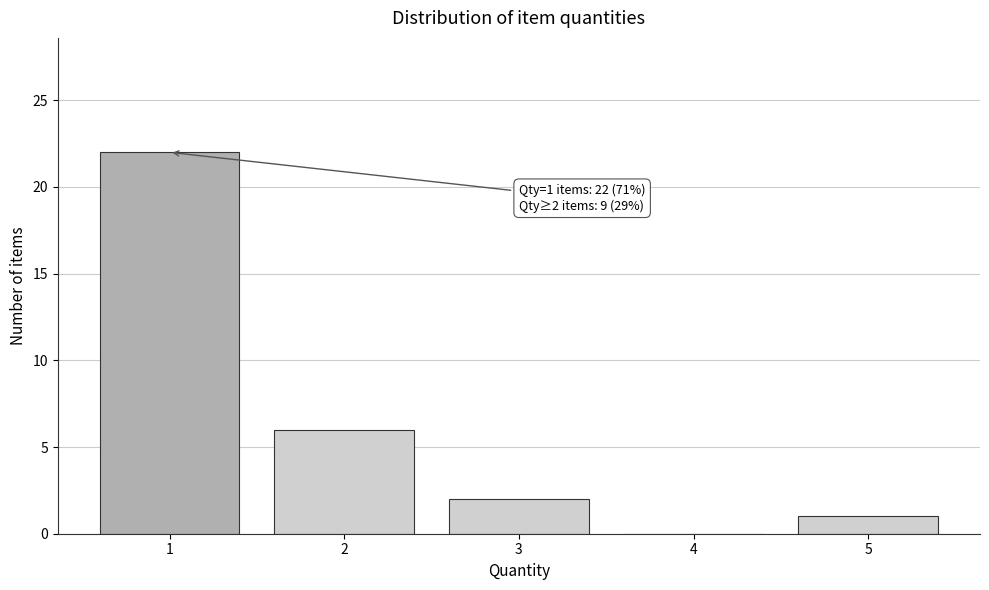

Which range on the x-axis has the tallest bar?

0.5 to 1.5